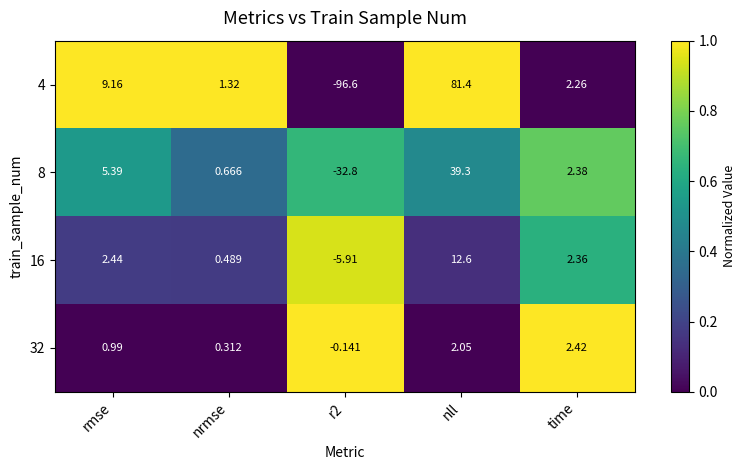

What is the total value across all series at nrmse?

2.8